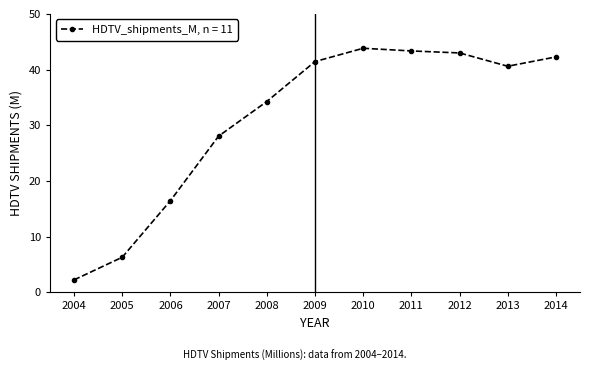

What is the change in value from 2008 to 2012?

+8.7